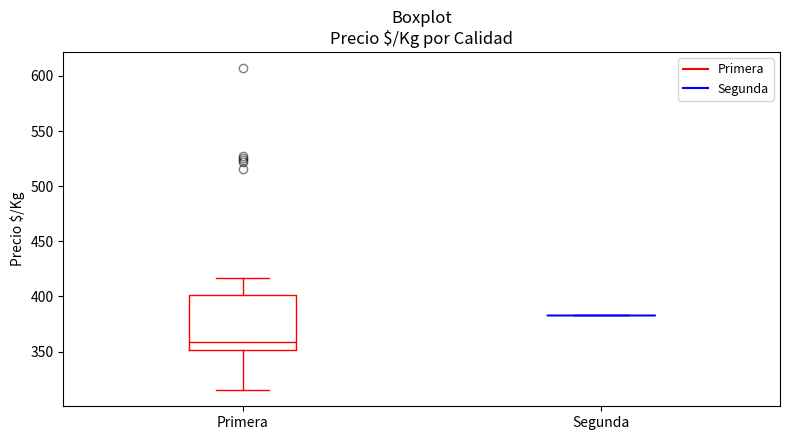

Reading left to right, transcribe this box plot: for each box, give where its median line is, the range the box spans, and where its two whiskers end, as read against the y-axis. The values are not printed on the chart, so give them approximately, as read against the axis.

Primera: median 360, box 350 to 400, whiskers 315 to 415
Segunda: box collapsed to a line at 385, whiskers 385 to 385